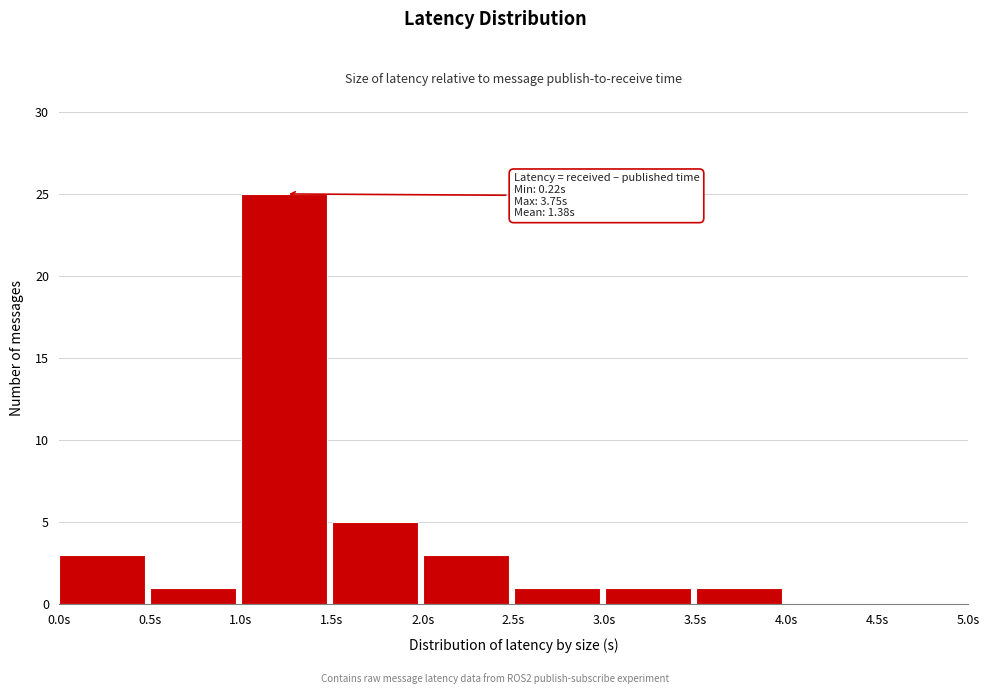

Which range on the x-axis has the tallest bar?

1.0 to 1.5